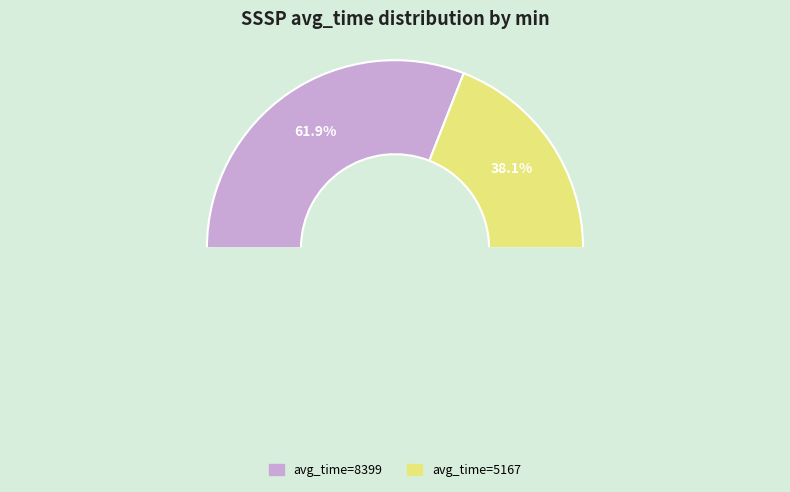

To the nearest percent, what is the difference between the 8399 and 5167 slice percentages?

24%